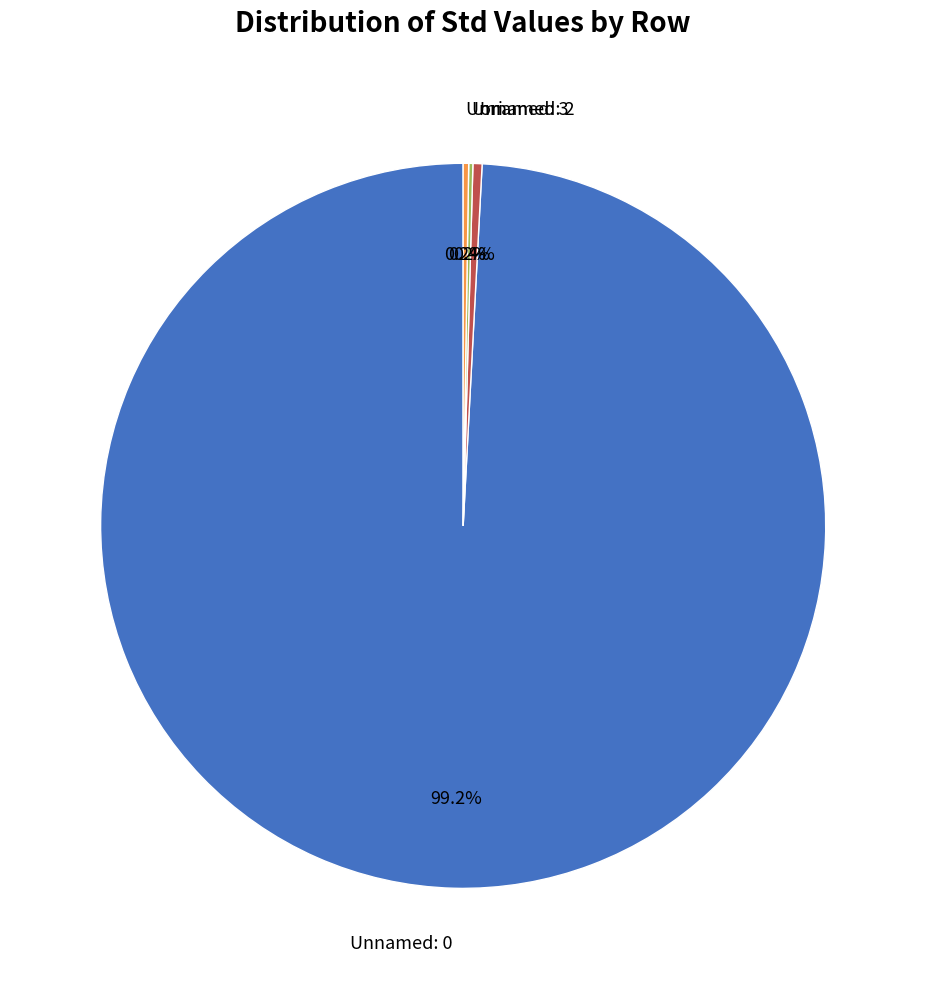

Is there any slice that represents more than half of the pie?

Yes